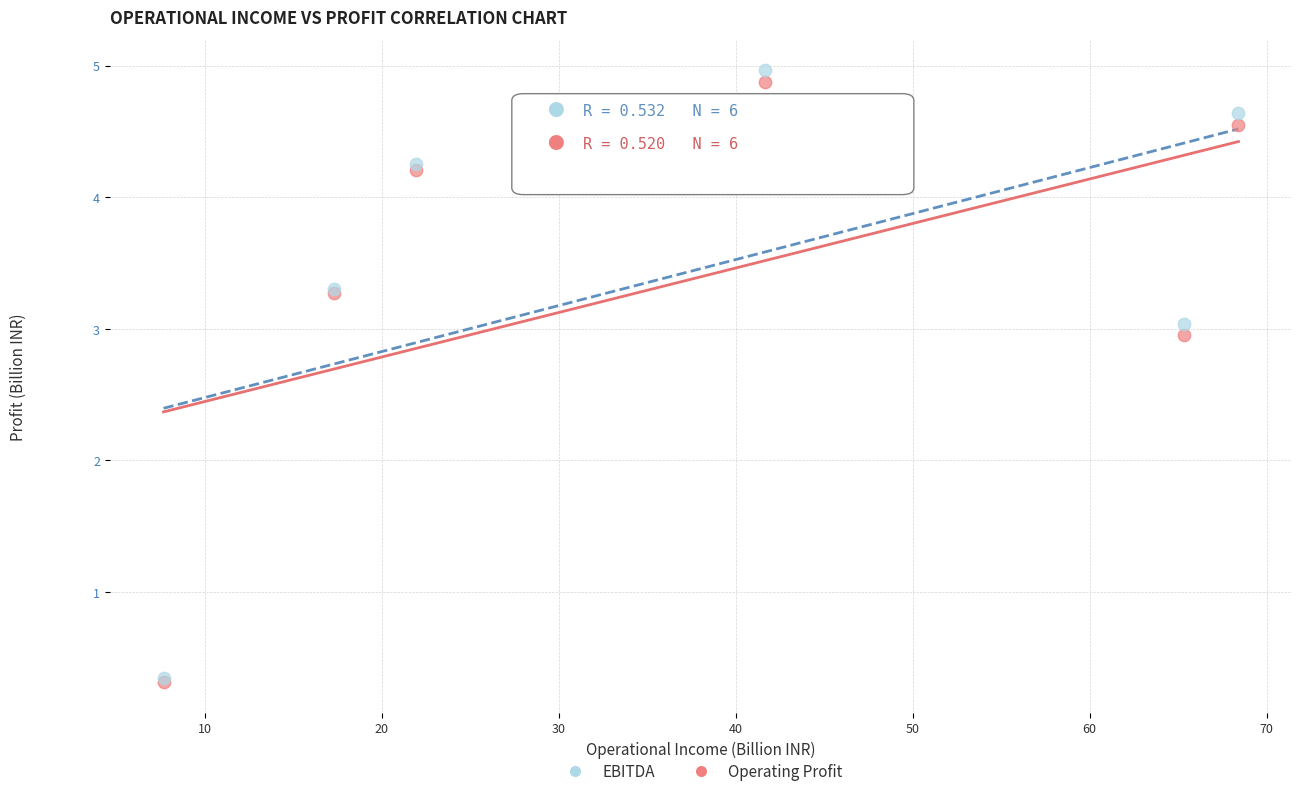

Which series reaches the maximum Y coordinate?

EBITDA